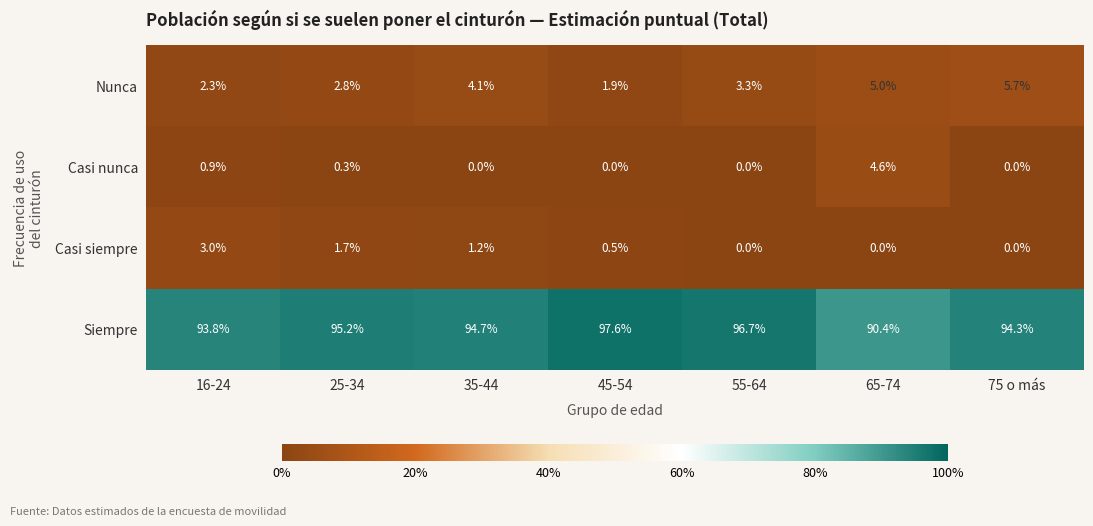

What is the difference between the highest and lowest values at 65-74?

90.4